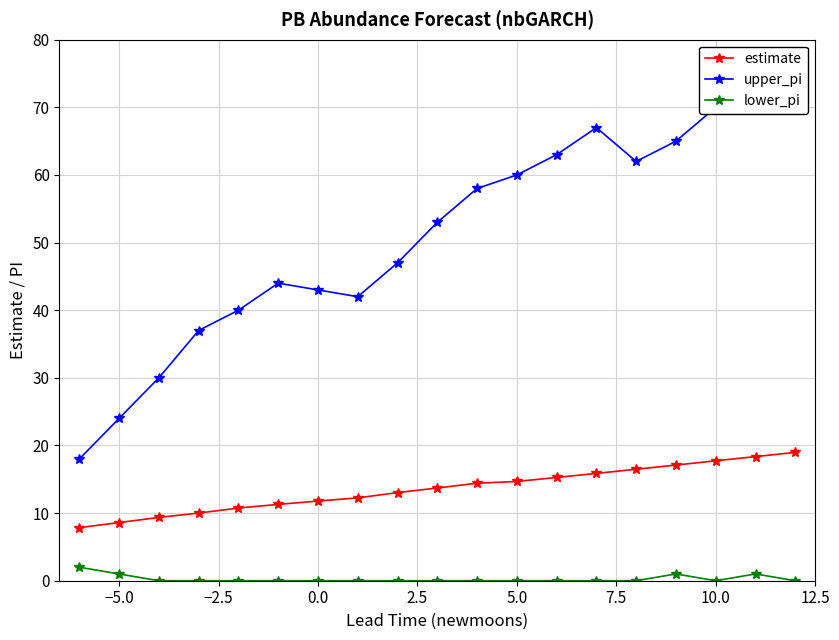

True or false: estimate and lower_pi intersect in this chart.

False